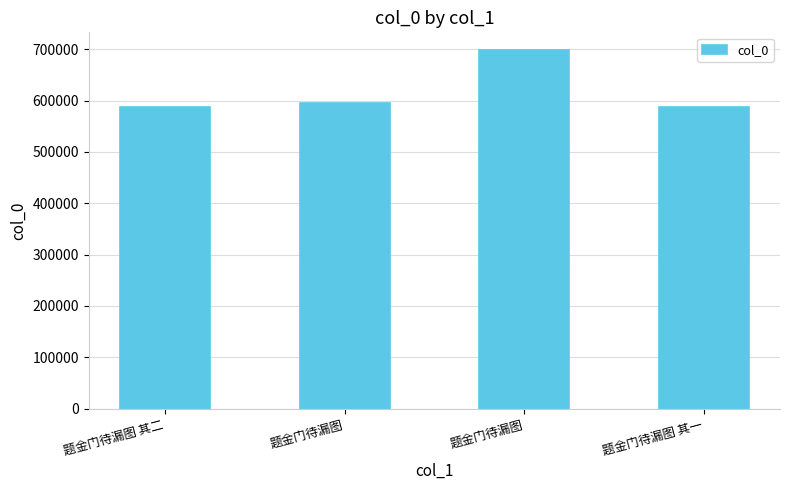

How many categories are shown in the chart?

4